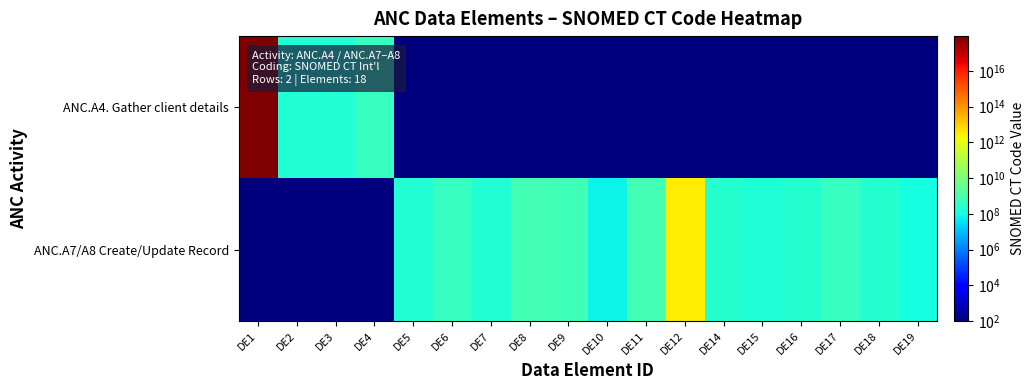

At which category does the chart reach its minimum across all series?

DE5